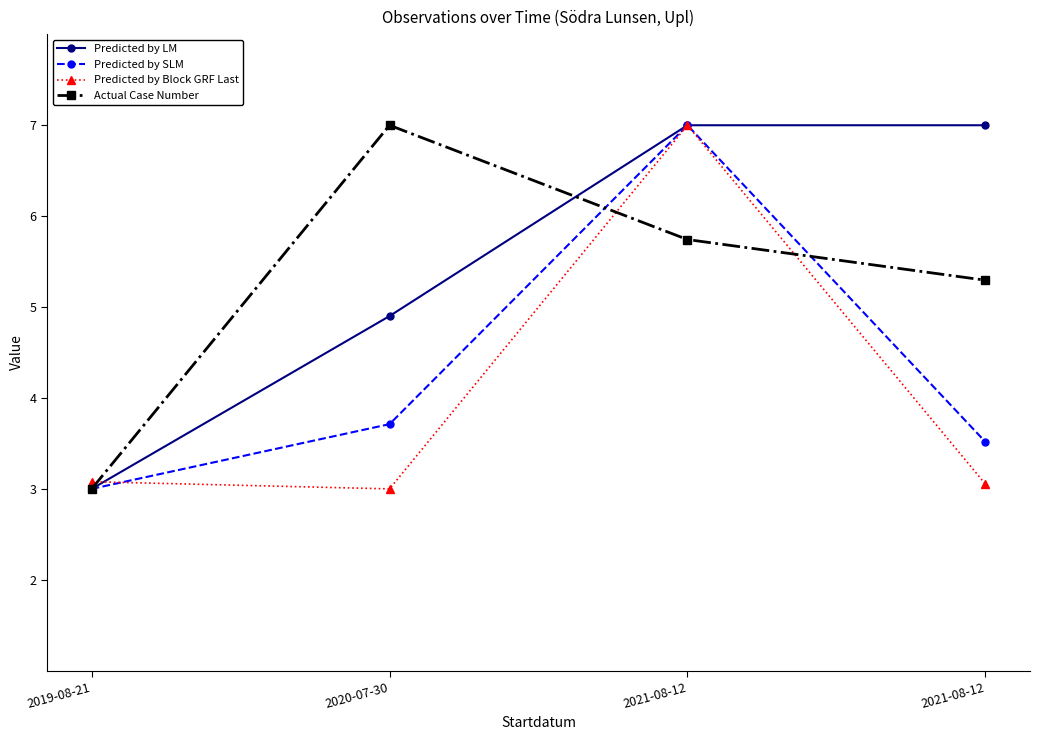

What are all the series names shown in the legend?

Predicted by LM, Predicted by SLM, Predicted by Block GRF Last, Actual Case Number